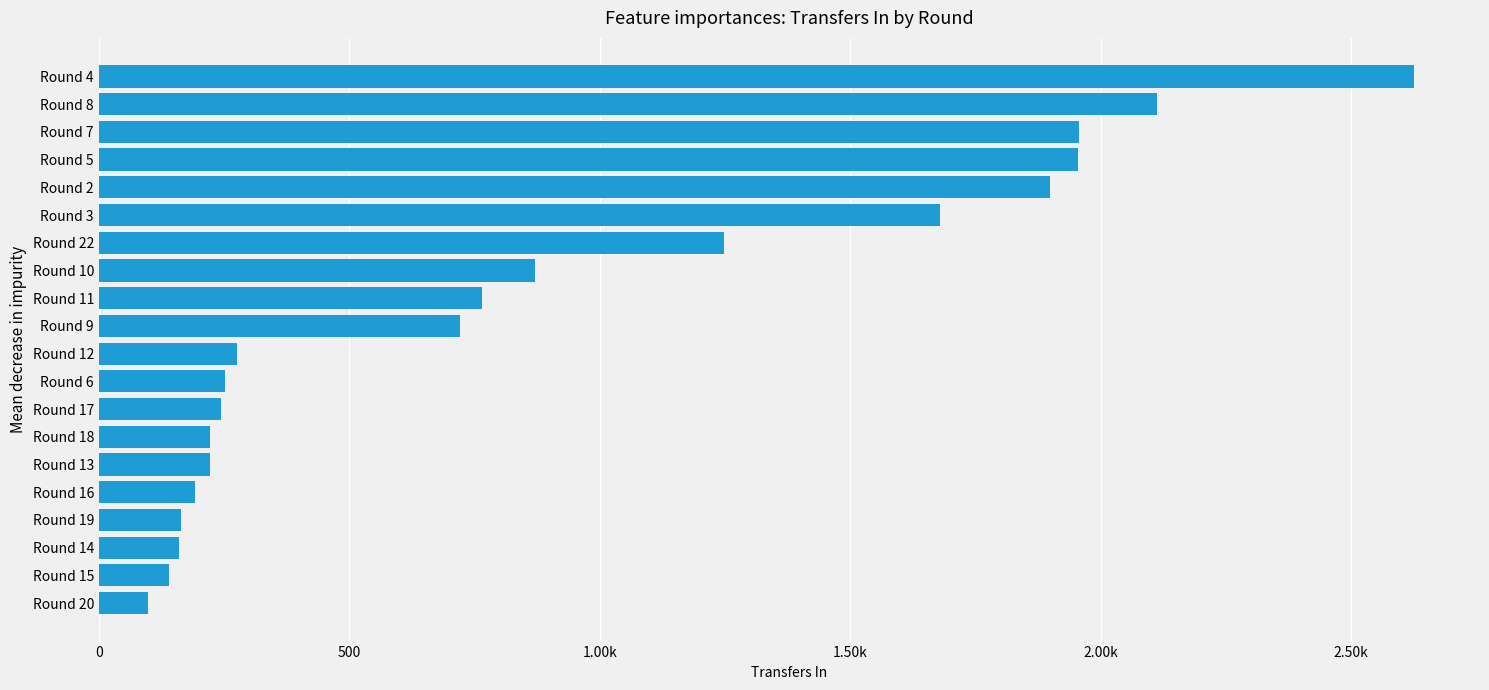

Are the bars horizontal?

Yes